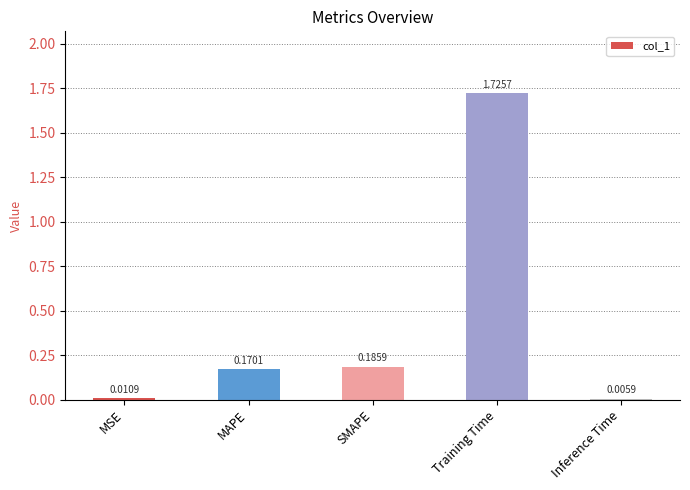

Between SMAPE and Training Time, which is larger?

Training Time